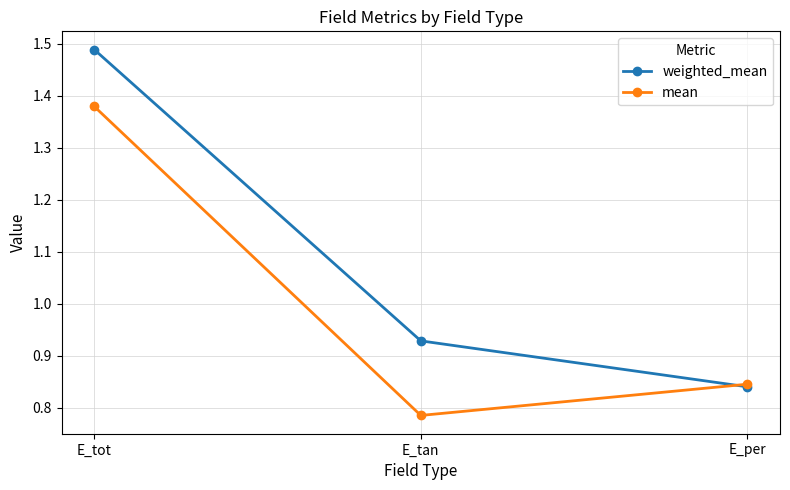

The mean series shows 2.1 at E_tot. True or false?

False